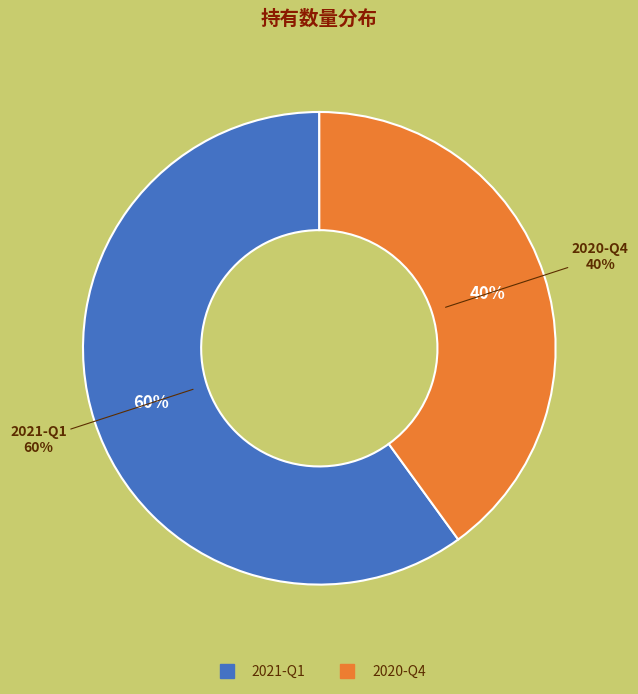

Does 2021-Q1 account for over 50% of the chart?

Yes